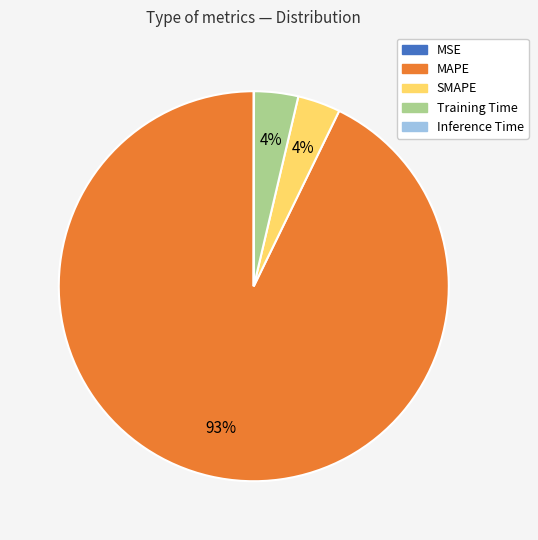

The MAPE slice represents 83% of the pie. True or false?

False